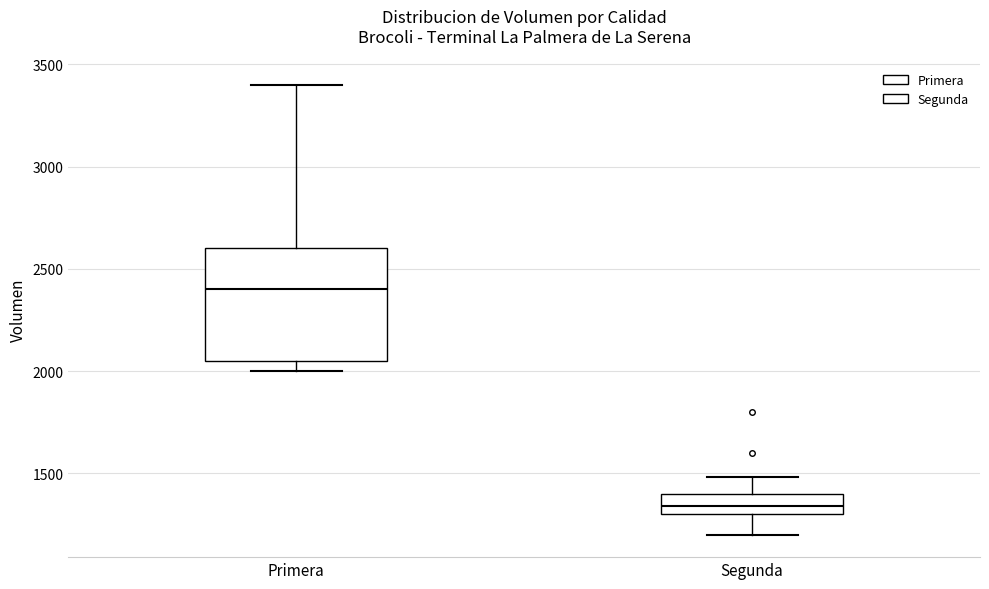

Which box's median line is the highest?

Primera